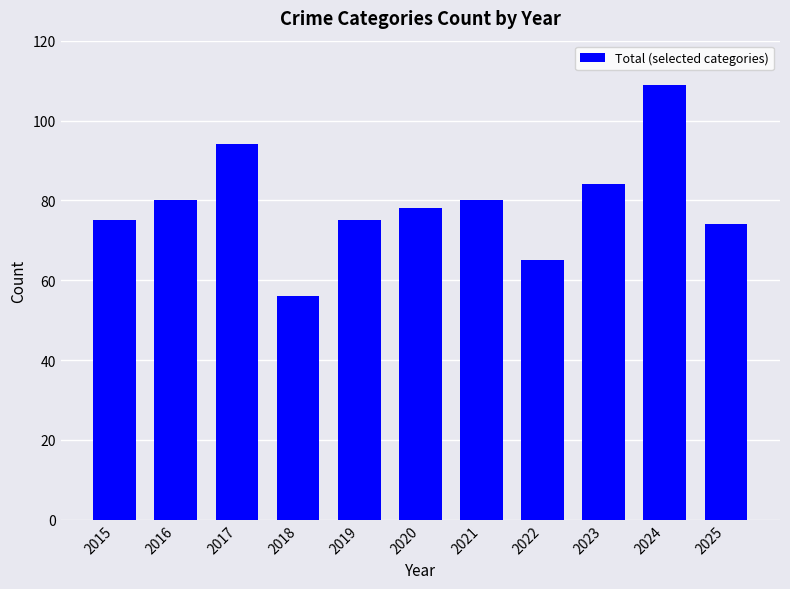

Reading right to left, transcribe all the data shown in this chart.

74	109	84	65	80	78	75	56	94	80	75